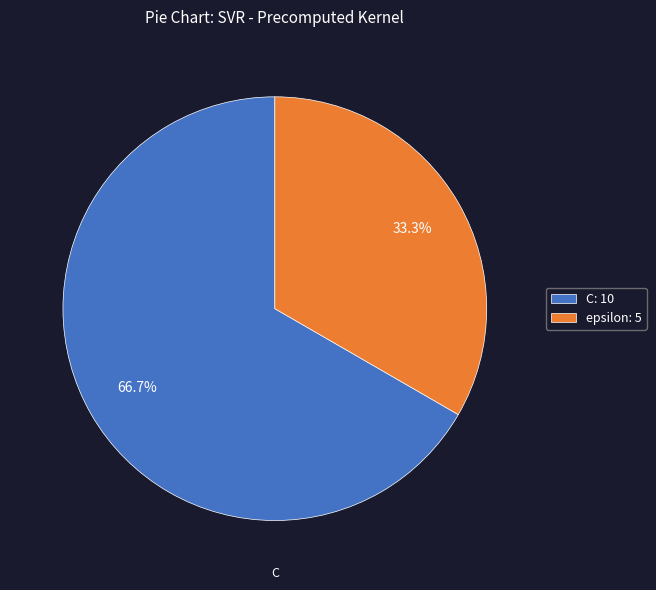

To the nearest percent, what portion does C represent?

67%